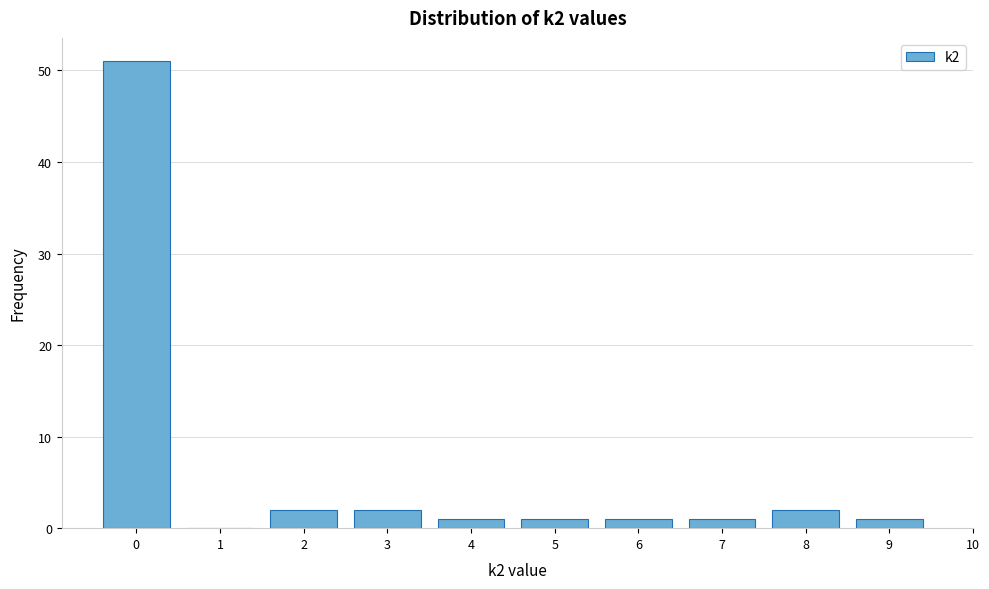

Reading left to right, transcribe all the data shown in this chart.

0=51	1=0	2=2	3=2	4=1	5=1	6=1	7=1	8=2	9=1